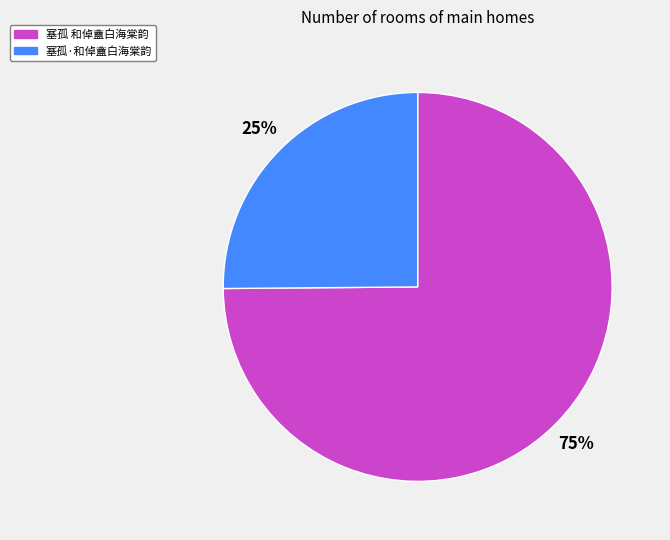

How many segments does this pie chart have?

2